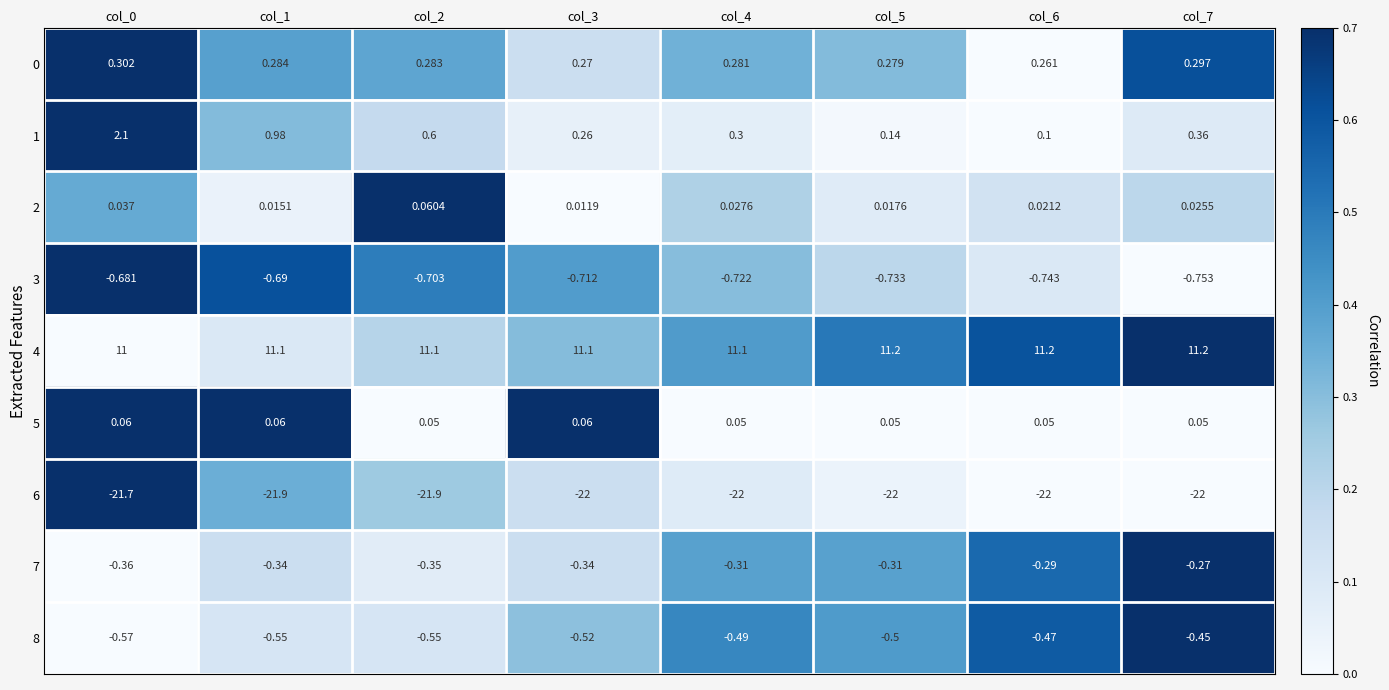

Is the value of 3 at col_7 greater than the value of 0 at col_7?

No